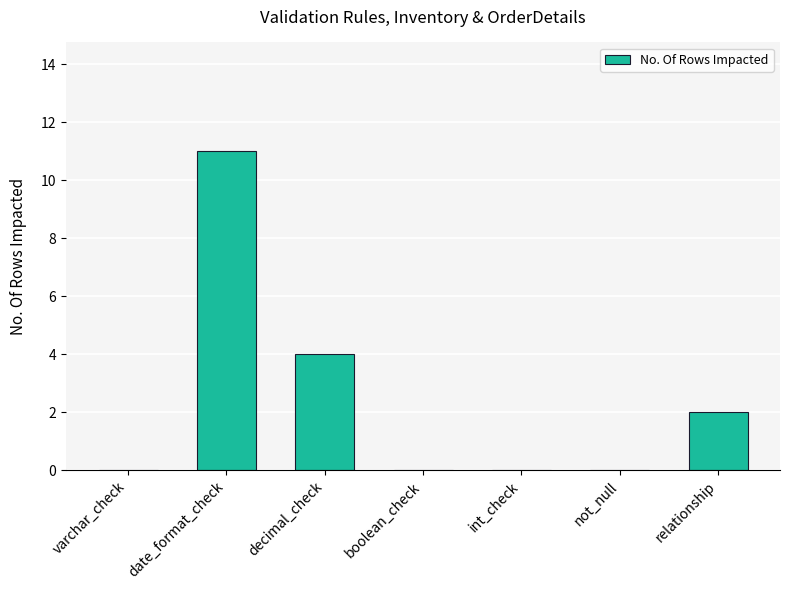

Reading left to right, what are all the values shown in this chart?

0	11	4	0	0	0	2